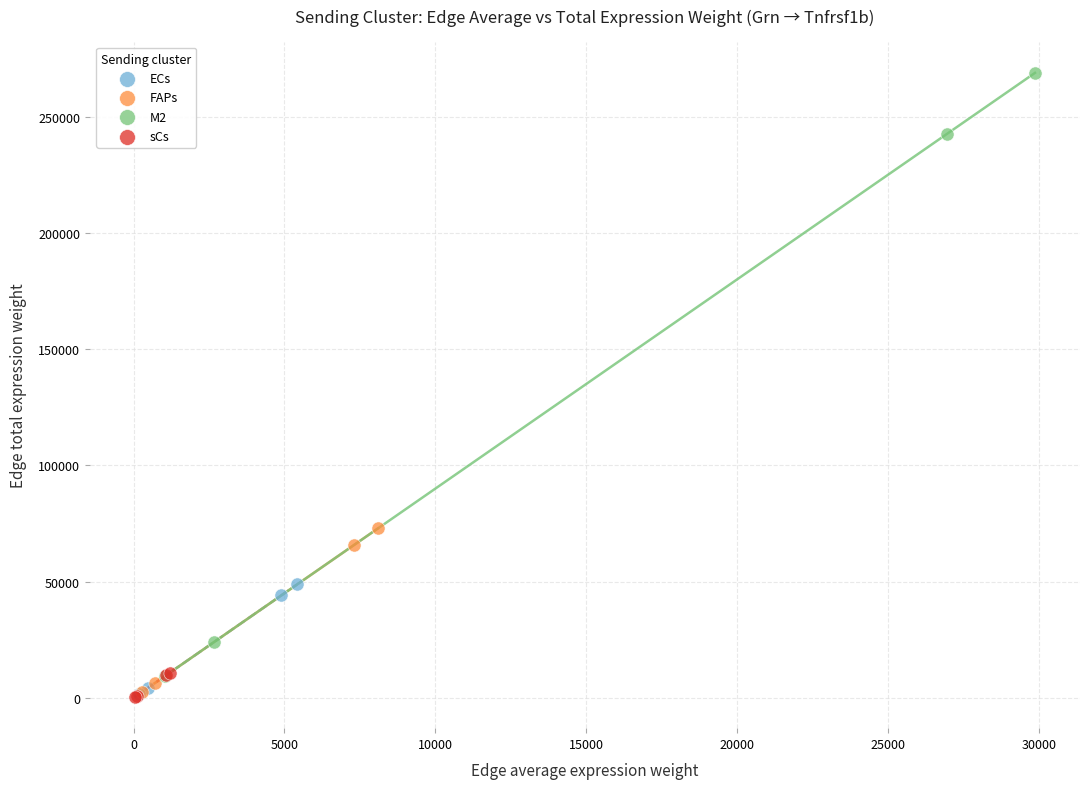

Which series contains the highest Y value?

M2